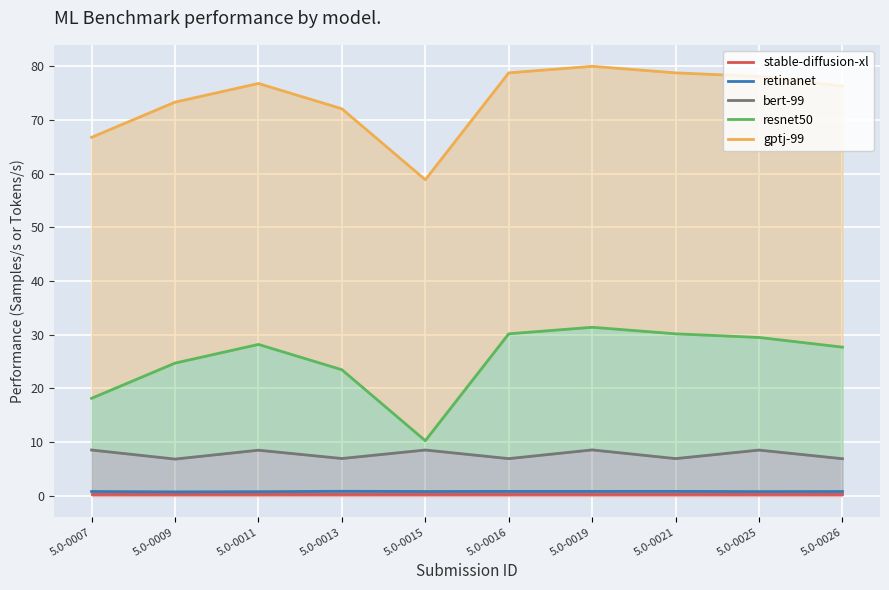

What is the sum of the retinanet values at 5.0-0007 and 5.0-0025?

1.5